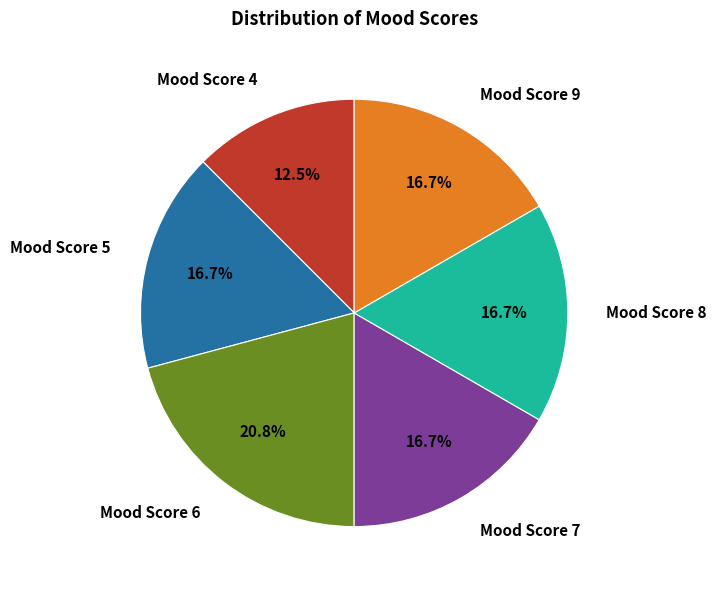

Which has a higher value, Mood Score 6 or Mood Score 8?

Mood Score 6